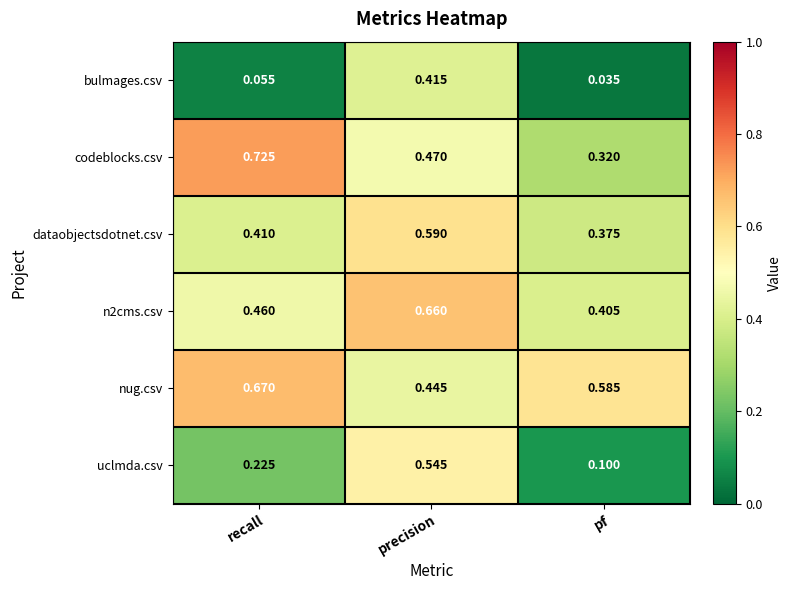

Is the value of n2cms.csv at pf greater than the value of bulmages.csv at precision?

No